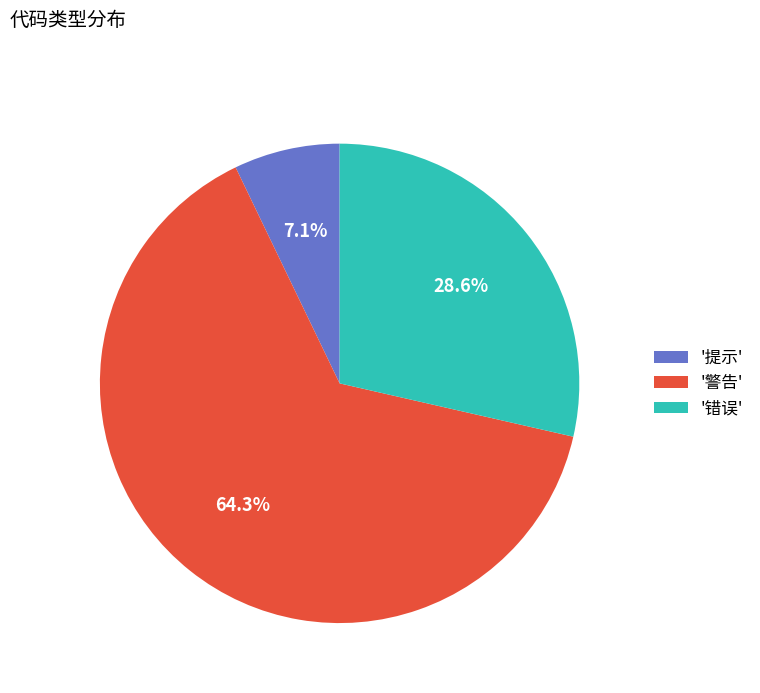

Is the sum of '警告' and '提示' greater than half?

Yes